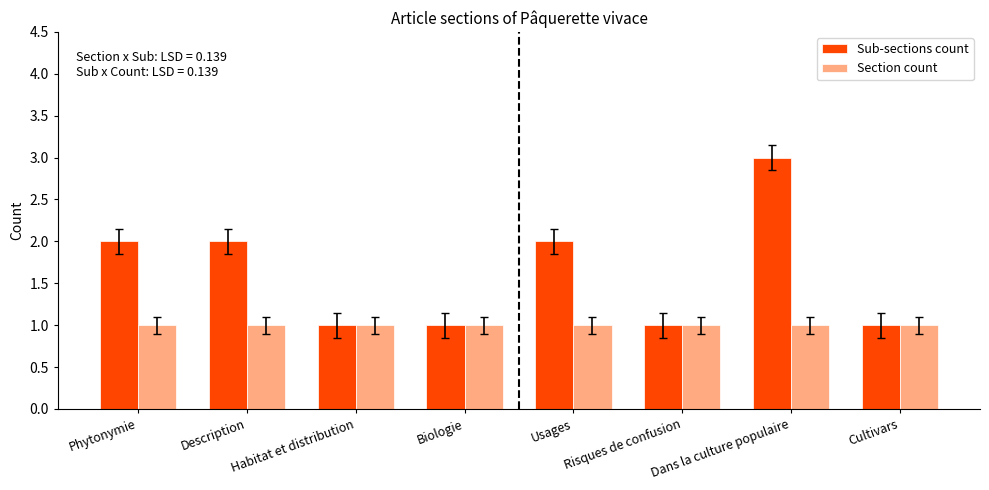

What is the spread (max minus min) of values at Phytonymie?

1